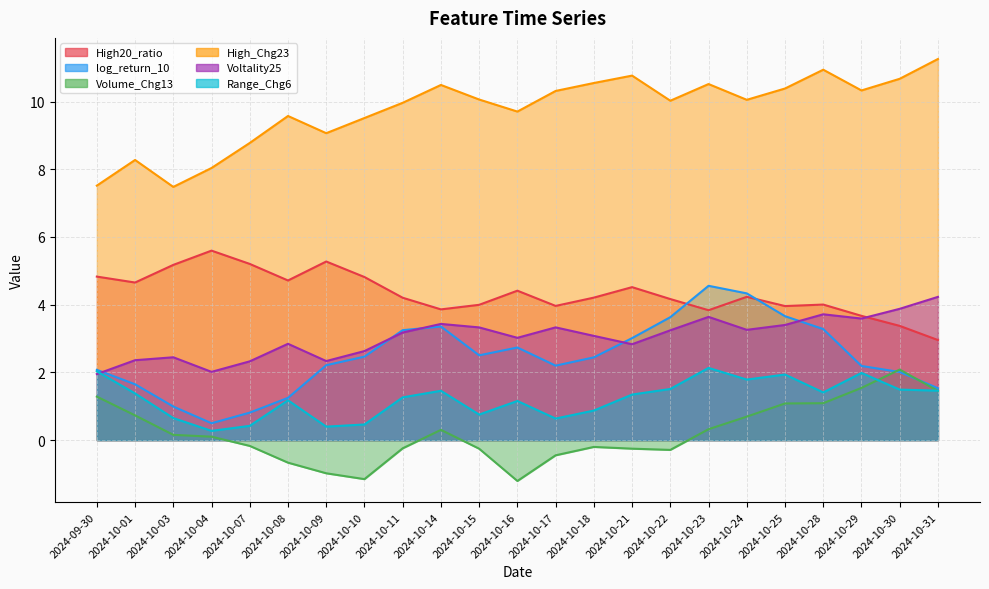

At how many categories does at least one series exceed 1?

23